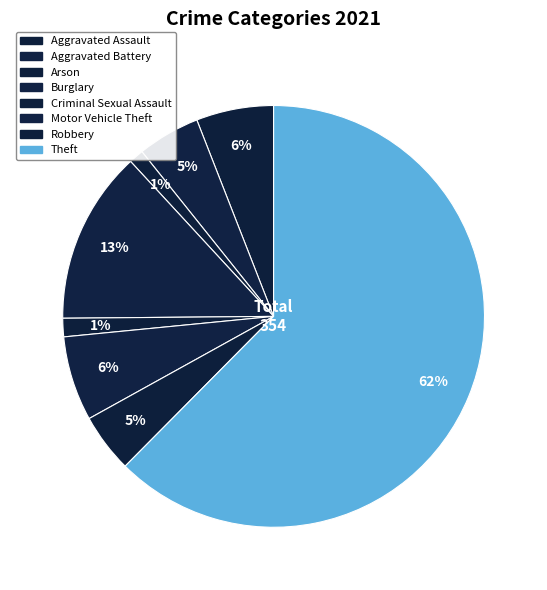

Count the number of slices in the pie.

8